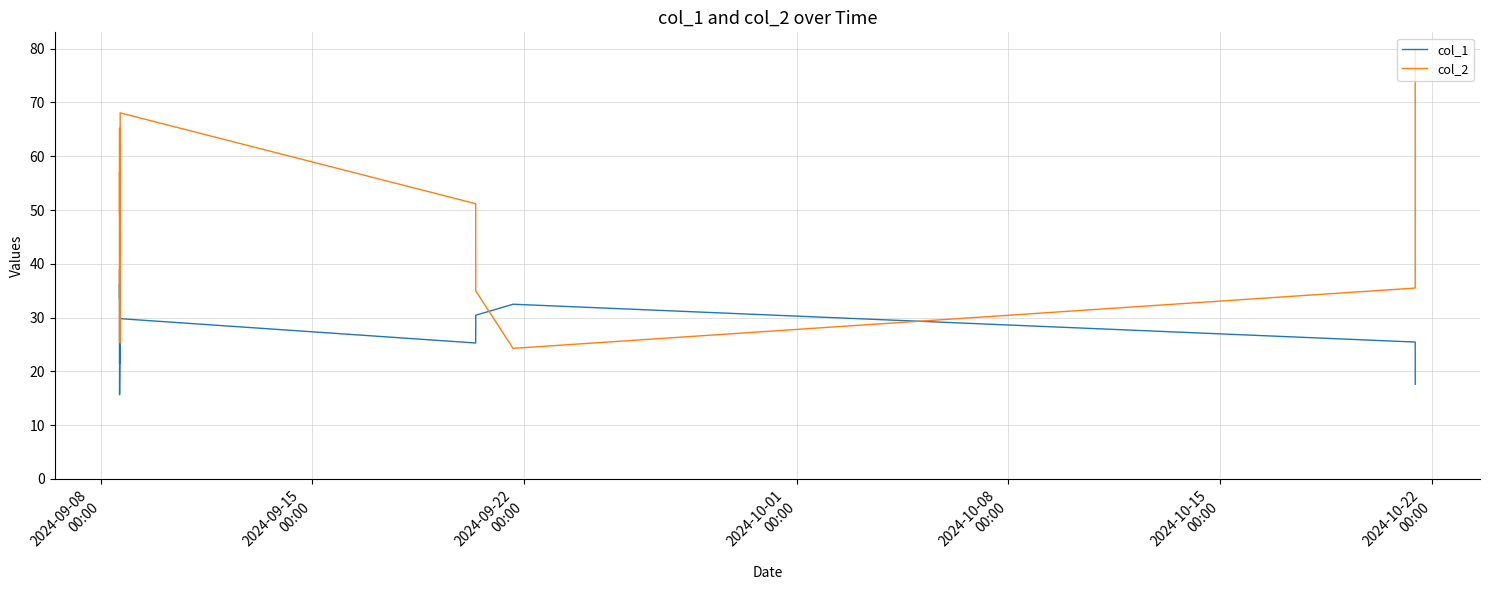

What is the maximum value for col_2?

79.8